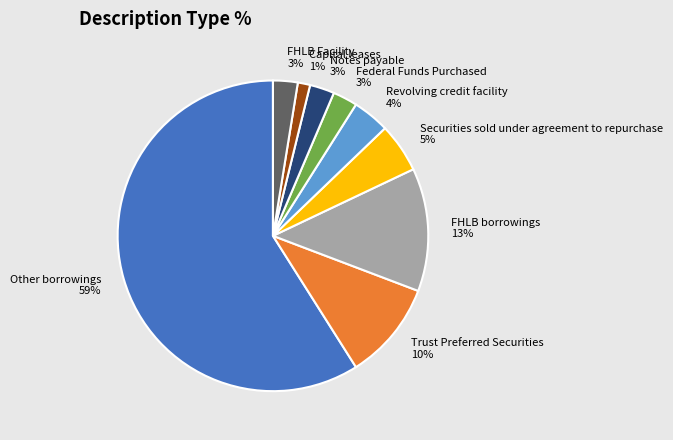

Combined, do Trust Preferred Securities and Federal Funds Purchased account for over 50%?

No